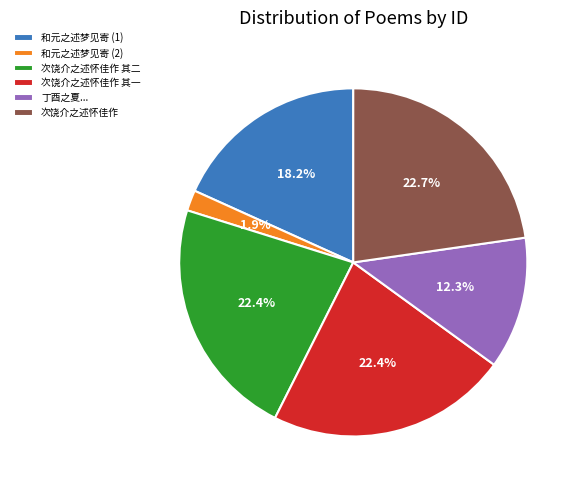

Is there any slice that represents more than half of the pie?

No